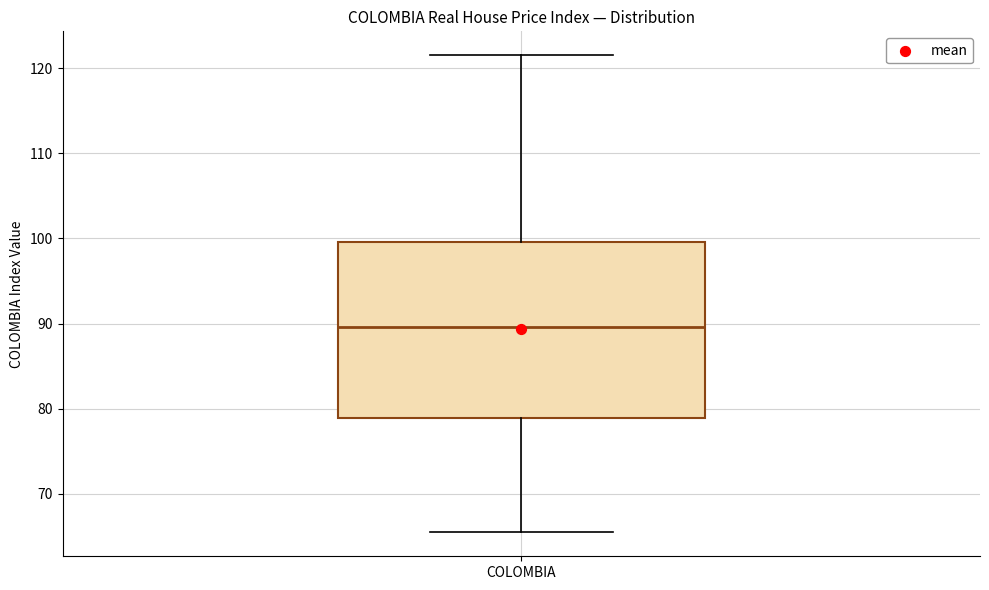

Where does the upper whisker of the box for COLOMBIA end on the y-axis? The values are not printed on the chart, so give them approximately, as read against the axis.

122